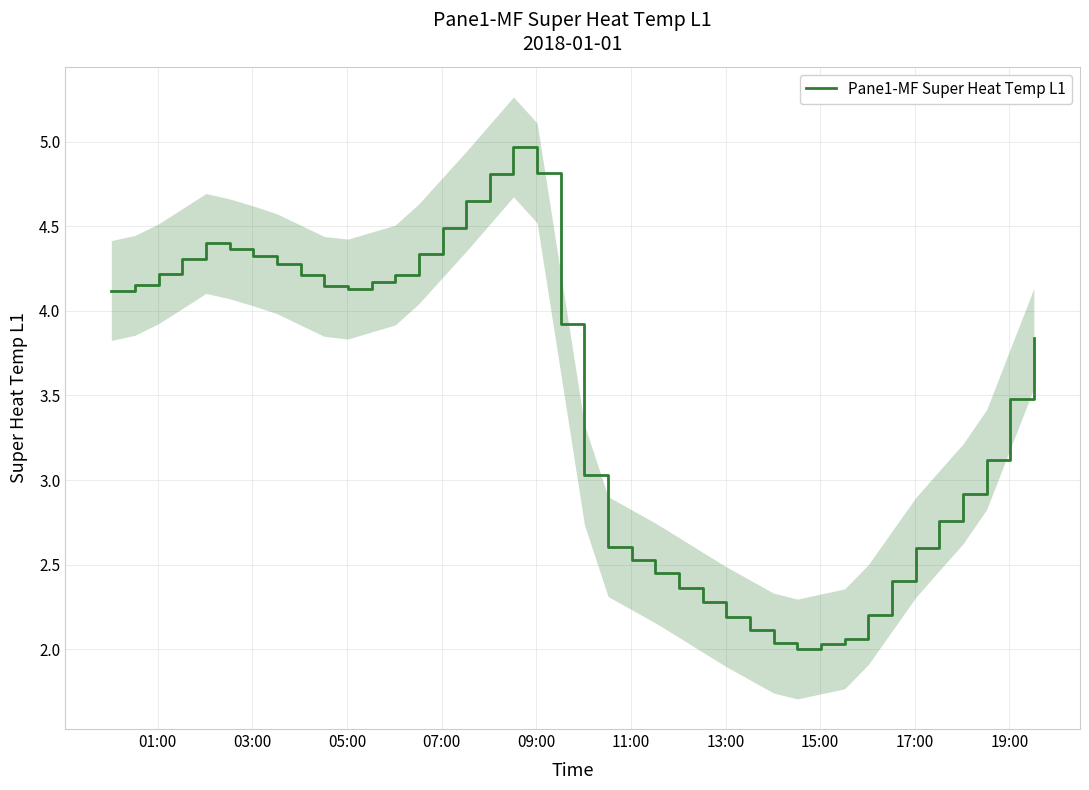

What is the value of the 25th point from the left?

2.4